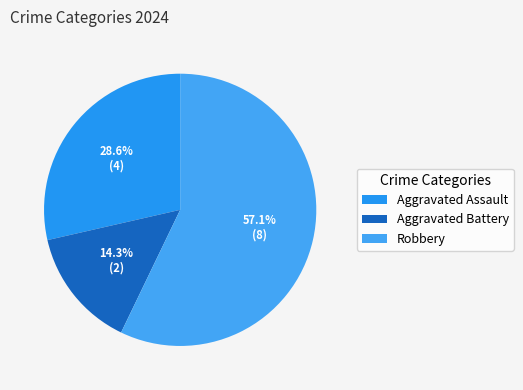

To the nearest percent, what is the difference between the largest and smallest slice percentages?

43%